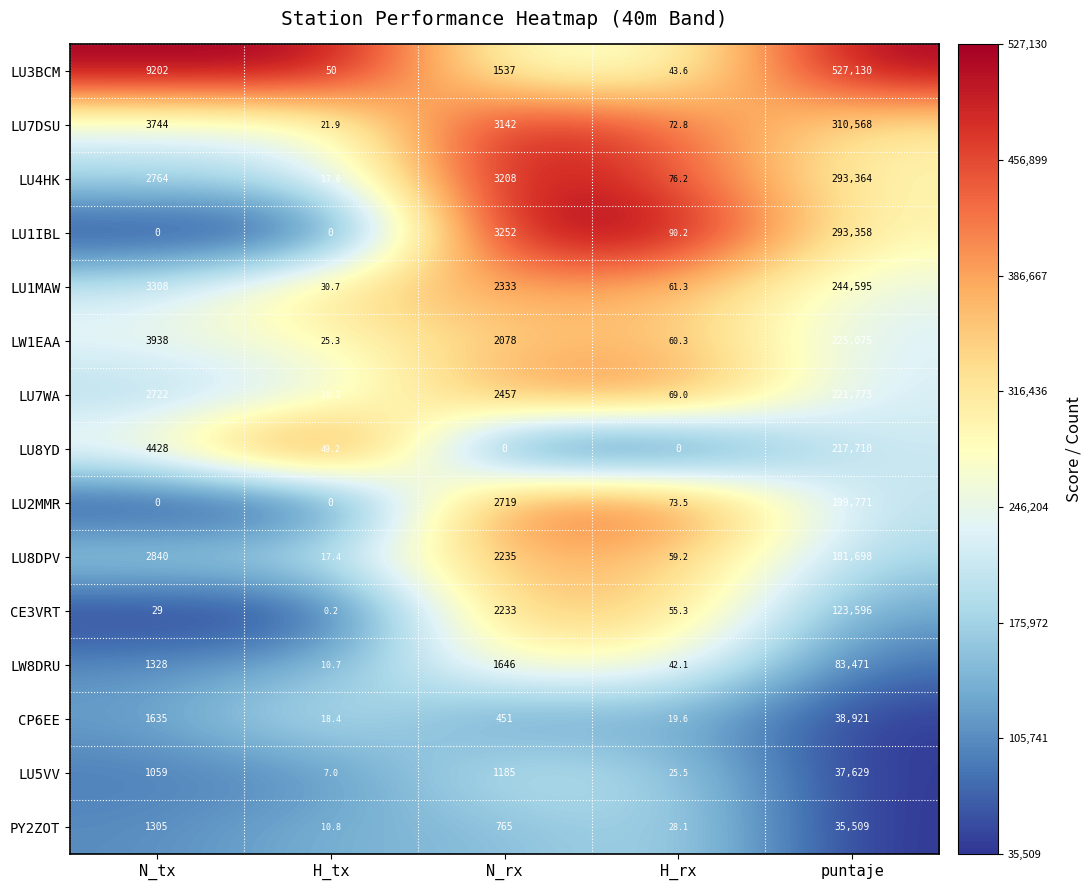

At how many categories does at least one series exceed 0?

5